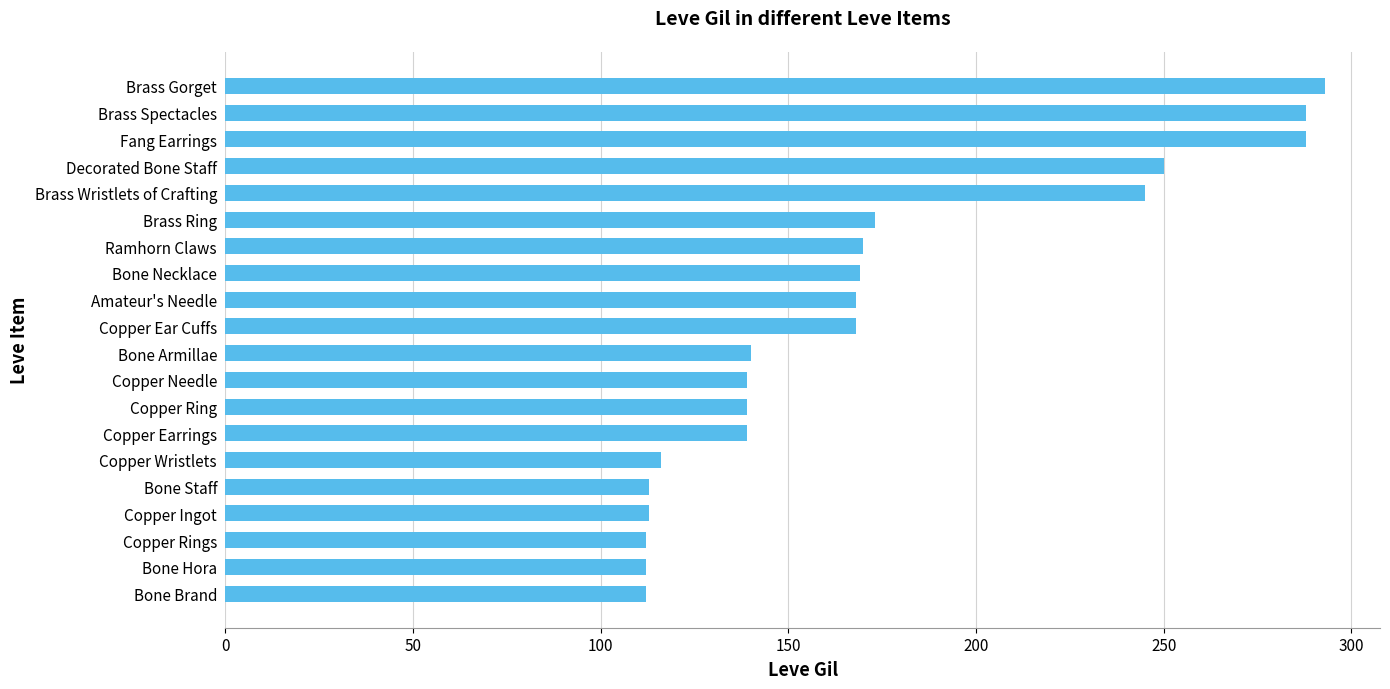

True or false: the data shows 288 at Brass Spectacles.

True